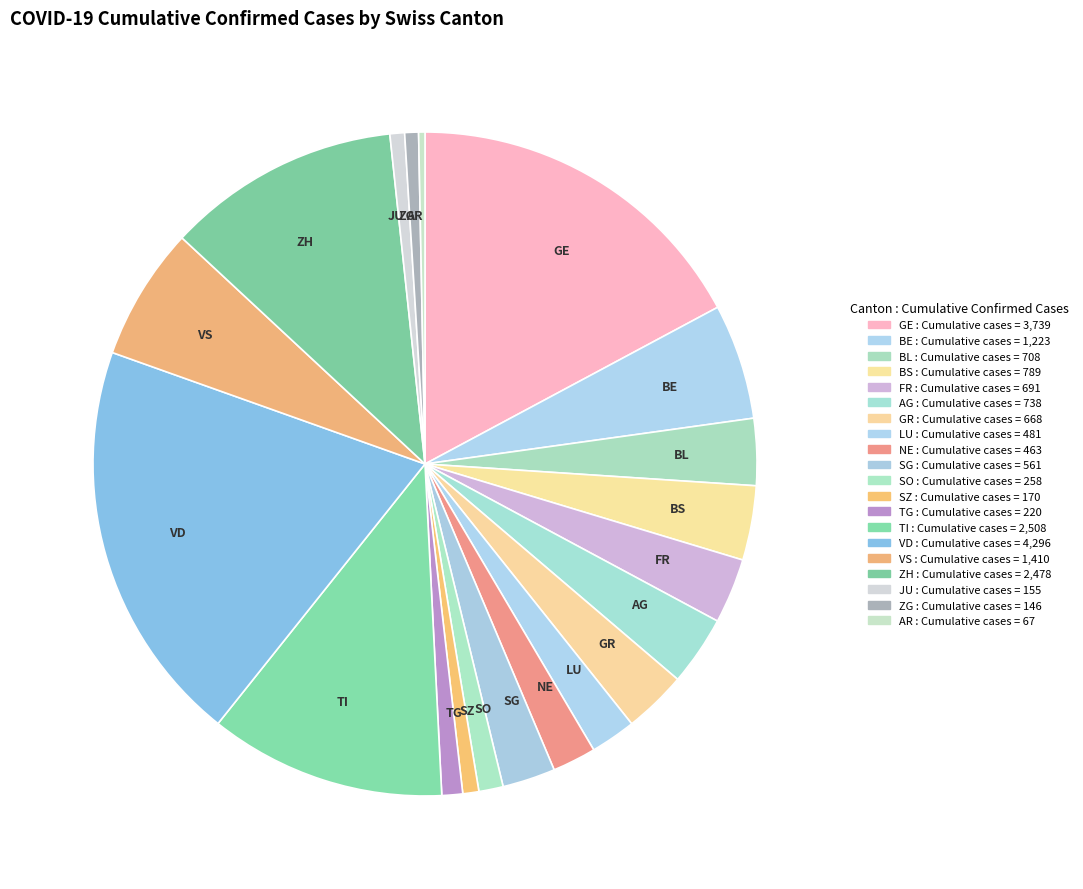

What is the ratio of the value at TI to the value at LU?

5.2